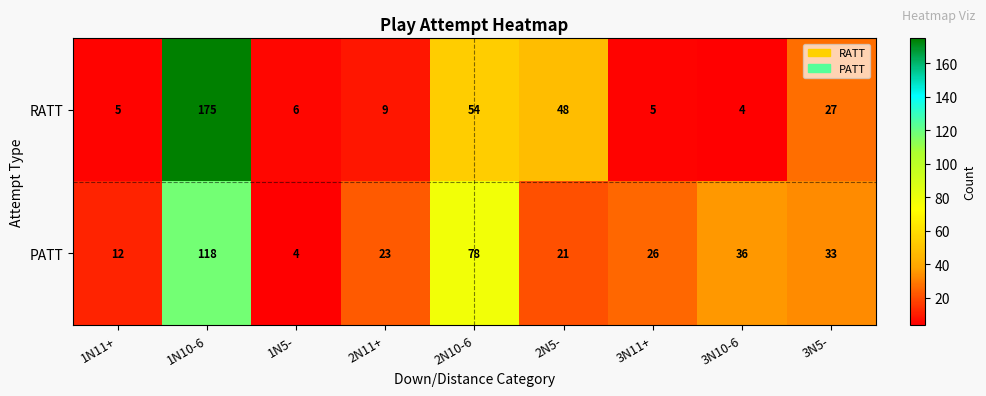

The value of RATT at 1N10-6 is 175. True or false?

True